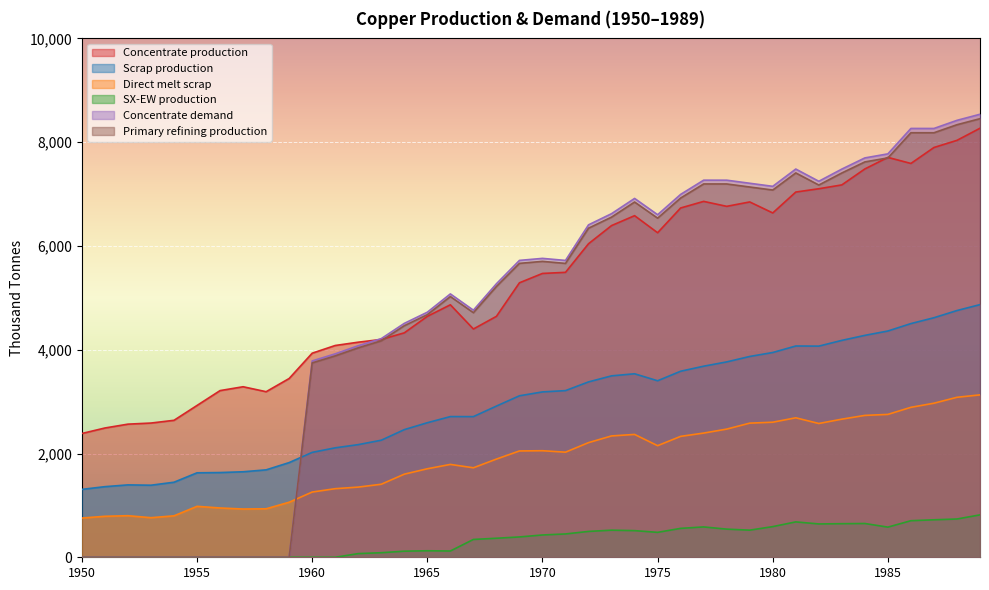

How many distinct data groups are displayed?

6